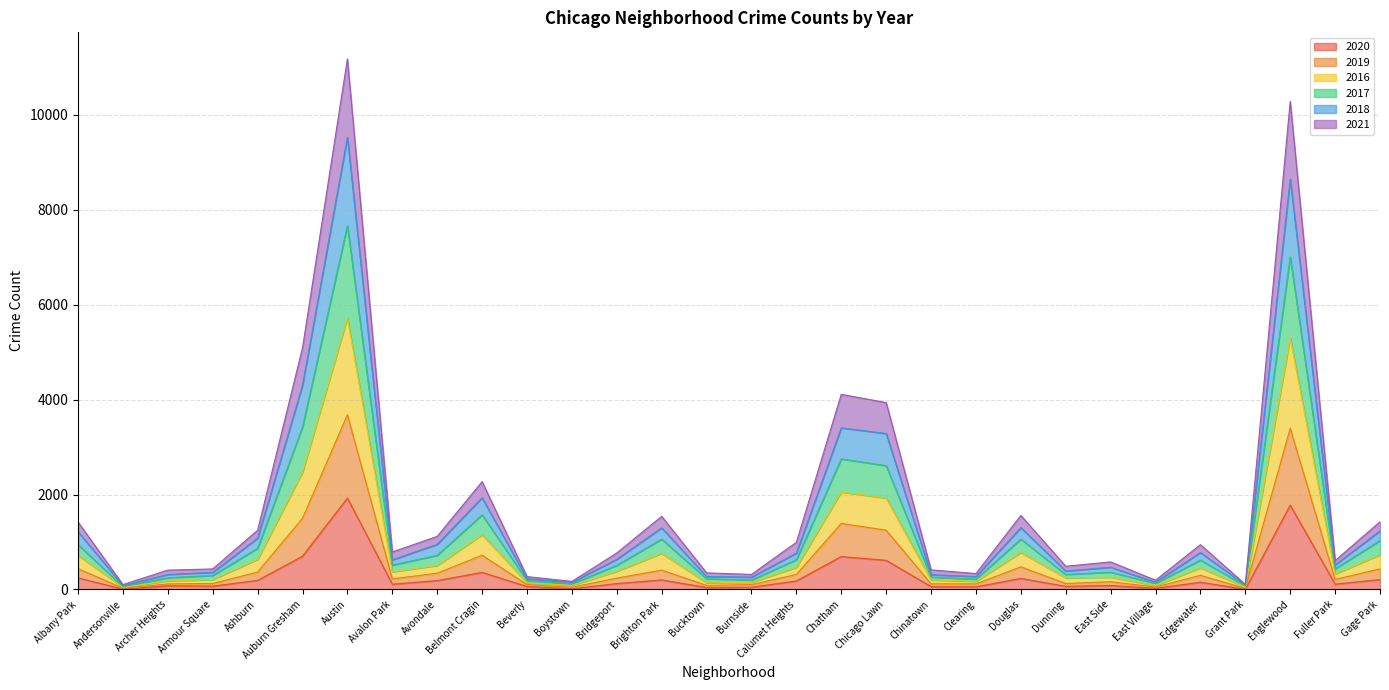

What position from the right is Armour Square?

27